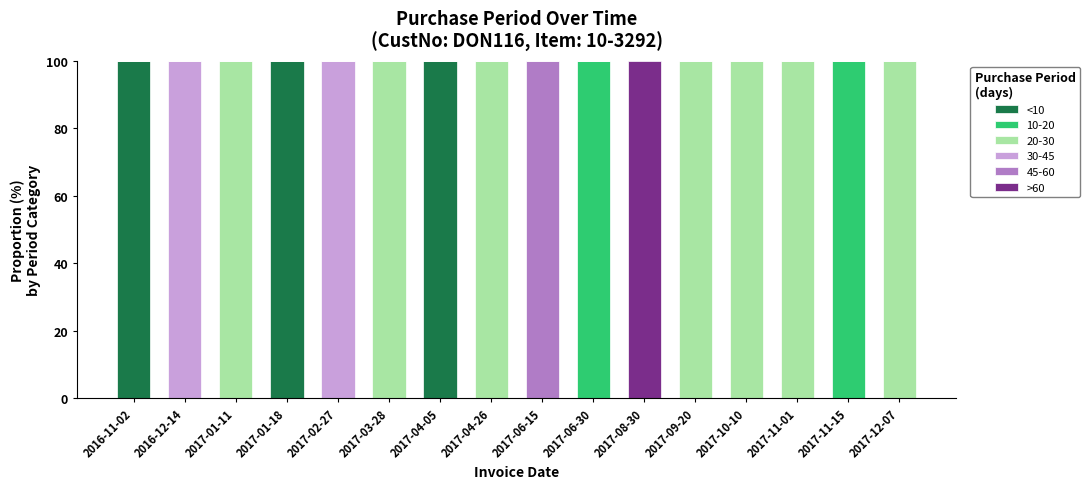

What is the total value across all series at 2017-10-10?

100